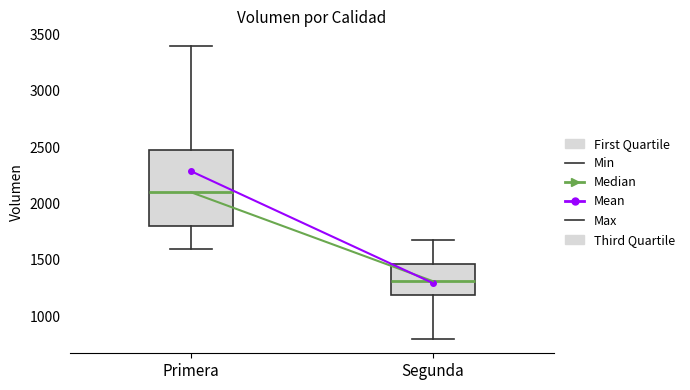

Which box's median line is the lowest?

Segunda